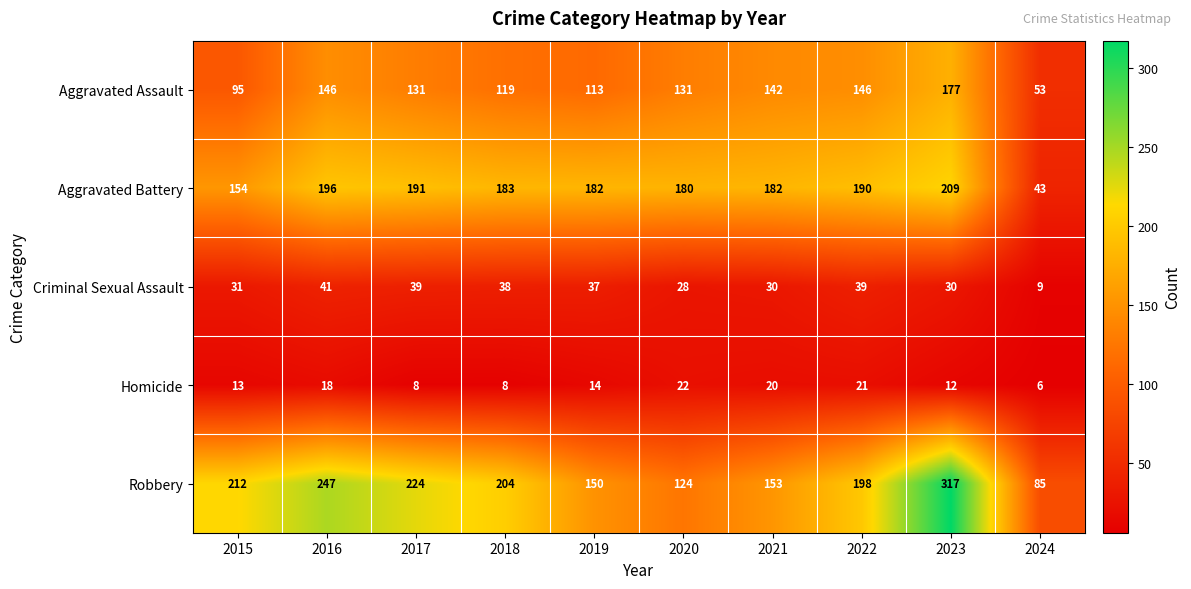

The value of Aggravated Assault at 2020 is 131. True or false?

True